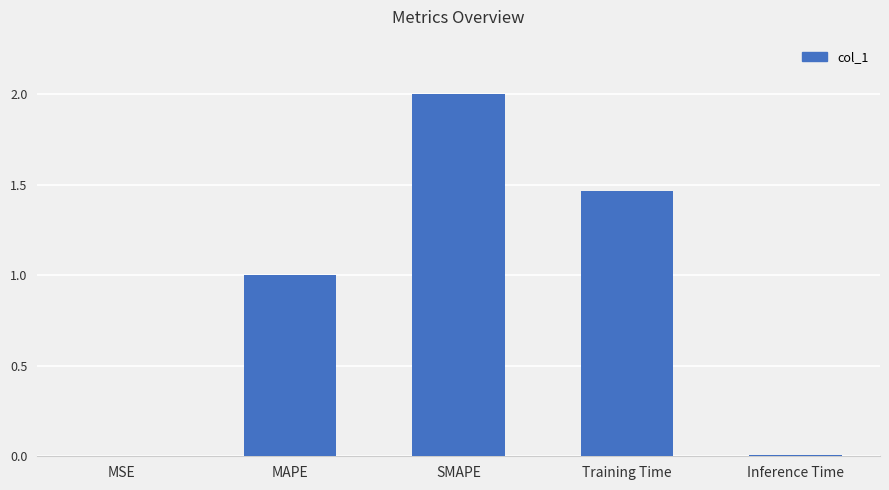

At which category does the chart reach its peak across all series?

SMAPE